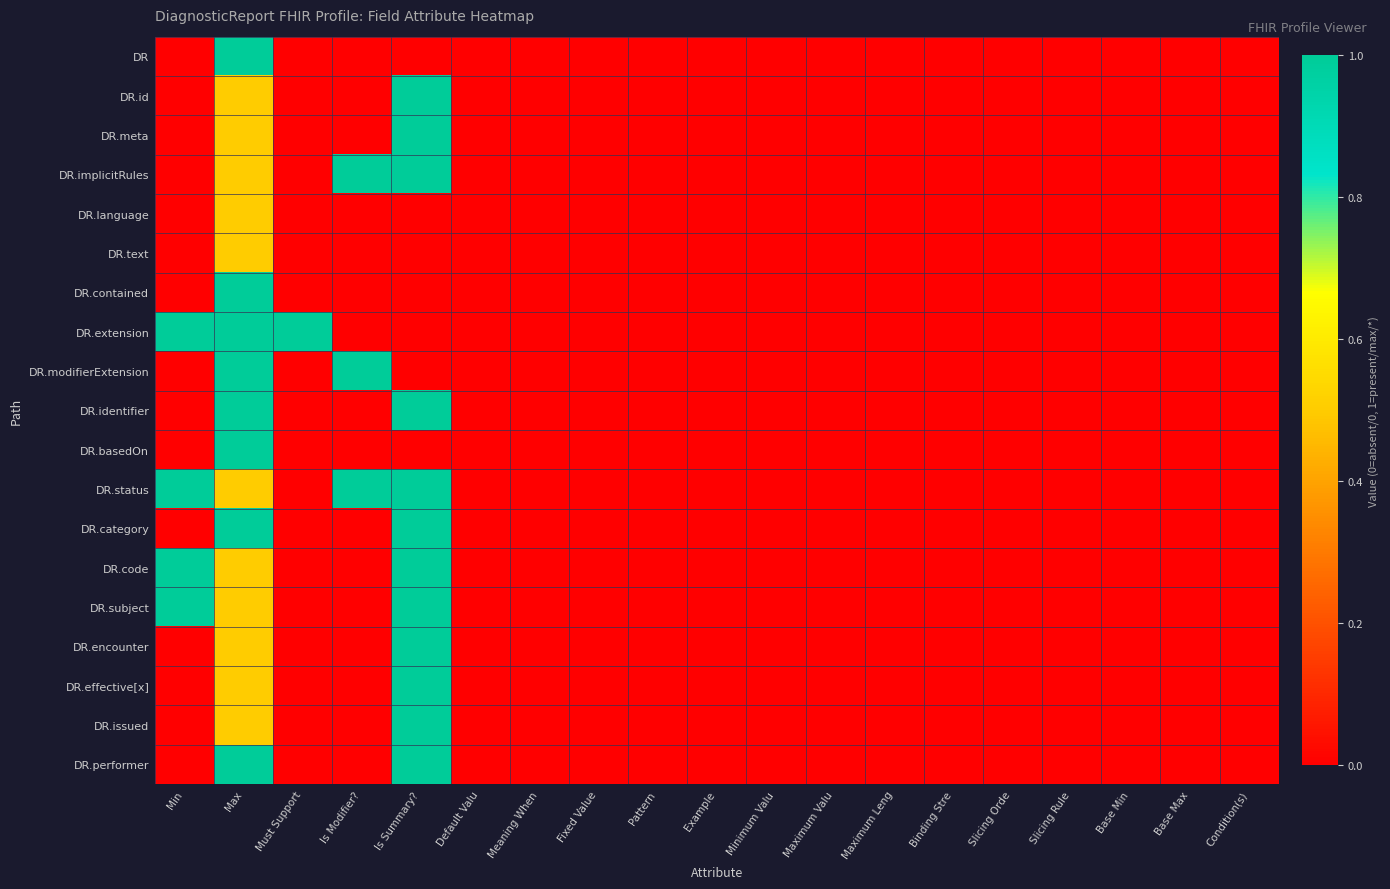

Reading left to right, extract all data points from this chart.

DR: Min=0.0	Max=1.0	Must Support=0.0	Is Modifier?=0.0	Is Summary?=0.0	Default Valu=0.0	Meaning When=0.0	Fixed Value=0.0	Pattern=0.0	Example=0.0	Minimum Valu=0.0	Maximum Valu=0.0	Maximum Leng=0.0	Binding Stre=0.0	Slicing Orde=0.0	Slicing Rule=0.0	Base Min=0.0	Base Max=0.0	Condition(s)=0.0
DR.id: Min=0.0	Max=0.5	Must Support=0.0	Is Modifier?=0.0	Is Summary?=1.0	Default Valu=0.0	Meaning When=0.0	Fixed Value=0.0	Pattern=0.0	Example=0.0	Minimum Valu=0.0	Maximum Valu=0.0	Maximum Leng=0.0	Binding Stre=0.0	Slicing Orde=0.0	Slicing Rule=0.0	Base Min=0.0	Base Max=0.0	Condition(s)=0.0
DR.meta: Min=0.0	Max=0.5	Must Support=0.0	Is Modifier?=0.0	Is Summary?=1.0	Default Valu=0.0	Meaning When=0.0	Fixed Value=0.0	Pattern=0.0	Example=0.0	Minimum Valu=0.0	Maximum Valu=0.0	Maximum Leng=0.0	Binding Stre=0.0	Slicing Orde=0.0	Slicing Rule=0.0	Base Min=0.0	Base Max=0.0	Condition(s)=0.0
DR.implicitRules: Min=0.0	Max=0.5	Must Support=0.0	Is Modifier?=1.0	Is Summary?=1.0	Default Valu=0.0	Meaning When=0.0	Fixed Value=0.0	Pattern=0.0	Example=0.0	Minimum Valu=0.0	Maximum Valu=0.0	Maximum Leng=0.0	Binding Stre=0.0	Slicing Orde=0.0	Slicing Rule=0.0	Base Min=0.0	Base Max=0.0	Condition(s)=0.0
DR.language: Min=0.0	Max=0.5	Must Support=0.0	Is Modifier?=0.0	Is Summary?=0.0	Default Valu=0.0	Meaning When=0.0	Fixed Value=0.0	Pattern=0.0	Example=0.0	Minimum Valu=0.0	Maximum Valu=0.0	Maximum Leng=0.0	Binding Stre=0.0	Slicing Orde=0.0	Slicing Rule=0.0	Base Min=0.0	Base Max=0.0	Condition(s)=0.0
DR.text: Min=0.0	Max=0.5	Must Support=0.0	Is Modifier?=0.0	Is Summary?=0.0	Default Valu=0.0	Meaning When=0.0	Fixed Value=0.0	Pattern=0.0	Example=0.0	Minimum Valu=0.0	Maximum Valu=0.0	Maximum Leng=0.0	Binding Stre=0.0	Slicing Orde=0.0	Slicing Rule=0.0	Base Min=0.0	Base Max=0.0	Condition(s)=0.0
DR.contained: Min=0.0	Max=1.0	Must Support=0.0	Is Modifier?=0.0	Is Summary?=0.0	Default Valu=0.0	Meaning When=0.0	Fixed Value=0.0	Pattern=0.0	Example=0.0	Minimum Valu=0.0	Maximum Valu=0.0	Maximum Leng=0.0	Binding Stre=0.0	Slicing Orde=0.0	Slicing Rule=0.0	Base Min=0.0	Base Max=0.0	Condition(s)=0.0
DR.extension: Min=1.0	Max=1.0	Must Support=1.0	Is Modifier?=0.0	Is Summary?=0.0	Default Valu=0.0	Meaning When=0.0	Fixed Value=0.0	Pattern=0.0	Example=0.0	Minimum Valu=0.0	Maximum Valu=0.0	Maximum Leng=0.0	Binding Stre=0.0	Slicing Orde=0.0	Slicing Rule=0.0	Base Min=0.0	Base Max=0.0	Condition(s)=0.0
DR.modifierExtension: Min=0.0	Max=1.0	Must Support=0.0	Is Modifier?=1.0	Is Summary?=0.0	Default Valu=0.0	Meaning When=0.0	Fixed Value=0.0	Pattern=0.0	Example=0.0	Minimum Valu=0.0	Maximum Valu=0.0	Maximum Leng=0.0	Binding Stre=0.0	Slicing Orde=0.0	Slicing Rule=0.0	Base Min=0.0	Base Max=0.0	Condition(s)=0.0
DR.identifier: Min=0.0	Max=1.0	Must Support=0.0	Is Modifier?=0.0	Is Summary?=1.0	Default Valu=0.0	Meaning When=0.0	Fixed Value=0.0	Pattern=0.0	Example=0.0	Minimum Valu=0.0	Maximum Valu=0.0	Maximum Leng=0.0	Binding Stre=0.0	Slicing Orde=0.0	Slicing Rule=0.0	Base Min=0.0	Base Max=0.0	Condition(s)=0.0
DR.basedOn: Min=0.0	Max=1.0	Must Support=0.0	Is Modifier?=0.0	Is Summary?=0.0	Default Valu=0.0	Meaning When=0.0	Fixed Value=0.0	Pattern=0.0	Example=0.0	Minimum Valu=0.0	Maximum Valu=0.0	Maximum Leng=0.0	Binding Stre=0.0	Slicing Orde=0.0	Slicing Rule=0.0	Base Min=0.0	Base Max=0.0	Condition(s)=0.0
DR.status: Min=1.0	Max=0.5	Must Support=0.0	Is Modifier?=1.0	Is Summary?=1.0	Default Valu=0.0	Meaning When=0.0	Fixed Value=0.0	Pattern=0.0	Example=0.0	Minimum Valu=0.0	Maximum Valu=0.0	Maximum Leng=0.0	Binding Stre=0.0	Slicing Orde=0.0	Slicing Rule=0.0	Base Min=0.0	Base Max=0.0	Condition(s)=0.0
DR.category: Min=0.0	Max=1.0	Must Support=0.0	Is Modifier?=0.0	Is Summary?=1.0	Default Valu=0.0	Meaning When=0.0	Fixed Value=0.0	Pattern=0.0	Example=0.0	Minimum Valu=0.0	Maximum Valu=0.0	Maximum Leng=0.0	Binding Stre=0.0	Slicing Orde=0.0	Slicing Rule=0.0	Base Min=0.0	Base Max=0.0	Condition(s)=0.0
DR.code: Min=1.0	Max=0.5	Must Support=0.0	Is Modifier?=0.0	Is Summary?=1.0	Default Valu=0.0	Meaning When=0.0	Fixed Value=0.0	Pattern=0.0	Example=0.0	Minimum Valu=0.0	Maximum Valu=0.0	Maximum Leng=0.0	Binding Stre=0.0	Slicing Orde=0.0	Slicing Rule=0.0	Base Min=0.0	Base Max=0.0	Condition(s)=0.0
DR.subject: Min=1.0	Max=0.5	Must Support=0.0	Is Modifier?=0.0	Is Summary?=1.0	Default Valu=0.0	Meaning When=0.0	Fixed Value=0.0	Pattern=0.0	Example=0.0	Minimum Valu=0.0	Maximum Valu=0.0	Maximum Leng=0.0	Binding Stre=0.0	Slicing Orde=0.0	Slicing Rule=0.0	Base Min=0.0	Base Max=0.0	Condition(s)=0.0
DR.encounter: Min=0.0	Max=0.5	Must Support=0.0	Is Modifier?=0.0	Is Summary?=1.0	Default Valu=0.0	Meaning When=0.0	Fixed Value=0.0	Pattern=0.0	Example=0.0	Minimum Valu=0.0	Maximum Valu=0.0	Maximum Leng=0.0	Binding Stre=0.0	Slicing Orde=0.0	Slicing Rule=0.0	Base Min=0.0	Base Max=0.0	Condition(s)=0.0
DR.effective[x]: Min=0.0	Max=0.5	Must Support=0.0	Is Modifier?=0.0	Is Summary?=1.0	Default Valu=0.0	Meaning When=0.0	Fixed Value=0.0	Pattern=0.0	Example=0.0	Minimum Valu=0.0	Maximum Valu=0.0	Maximum Leng=0.0	Binding Stre=0.0	Slicing Orde=0.0	Slicing Rule=0.0	Base Min=0.0	Base Max=0.0	Condition(s)=0.0
DR.issued: Min=0.0	Max=0.5	Must Support=0.0	Is Modifier?=0.0	Is Summary?=1.0	Default Valu=0.0	Meaning When=0.0	Fixed Value=0.0	Pattern=0.0	Example=0.0	Minimum Valu=0.0	Maximum Valu=0.0	Maximum Leng=0.0	Binding Stre=0.0	Slicing Orde=0.0	Slicing Rule=0.0	Base Min=0.0	Base Max=0.0	Condition(s)=0.0
DR.performer: Min=0.0	Max=1.0	Must Support=0.0	Is Modifier?=0.0	Is Summary?=1.0	Default Valu=0.0	Meaning When=0.0	Fixed Value=0.0	Pattern=0.0	Example=0.0	Minimum Valu=0.0	Maximum Valu=0.0	Maximum Leng=0.0	Binding Stre=0.0	Slicing Orde=0.0	Slicing Rule=0.0	Base Min=0.0	Base Max=0.0	Condition(s)=0.0